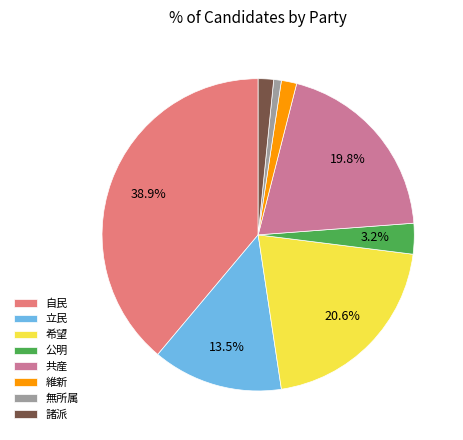

How much of the chart is everything except 自民?

61.1%